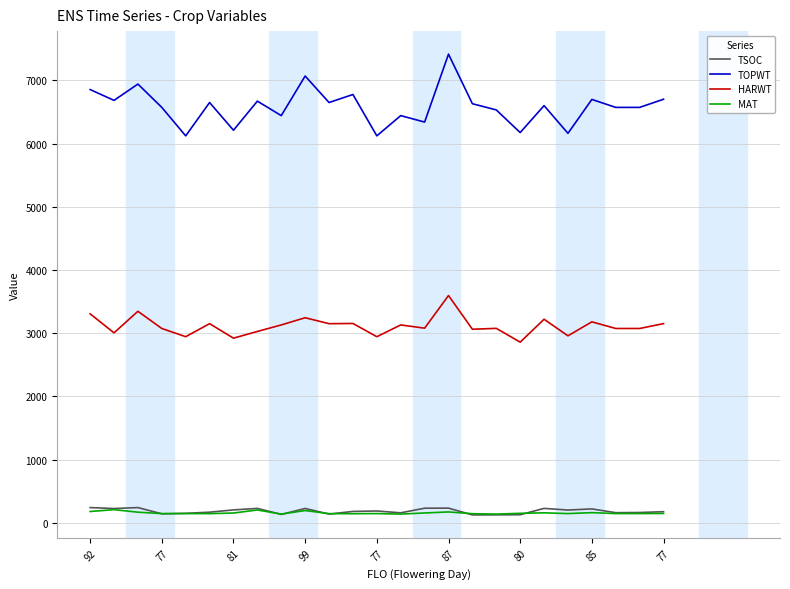

Which series has the largest total across all categories?

TOPWT